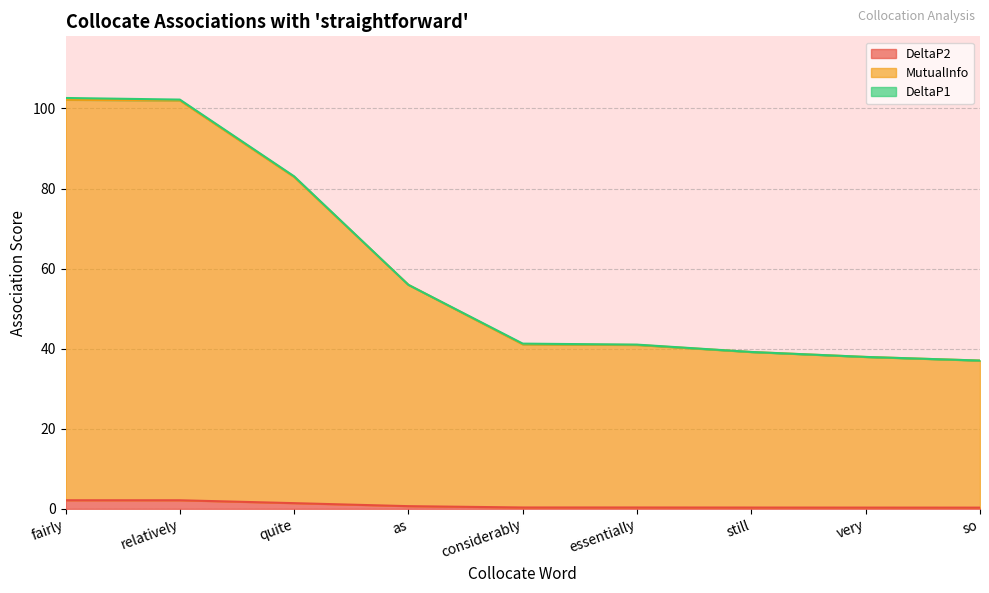

Is it true that MutualInfo equals 43.8 at quite?

False